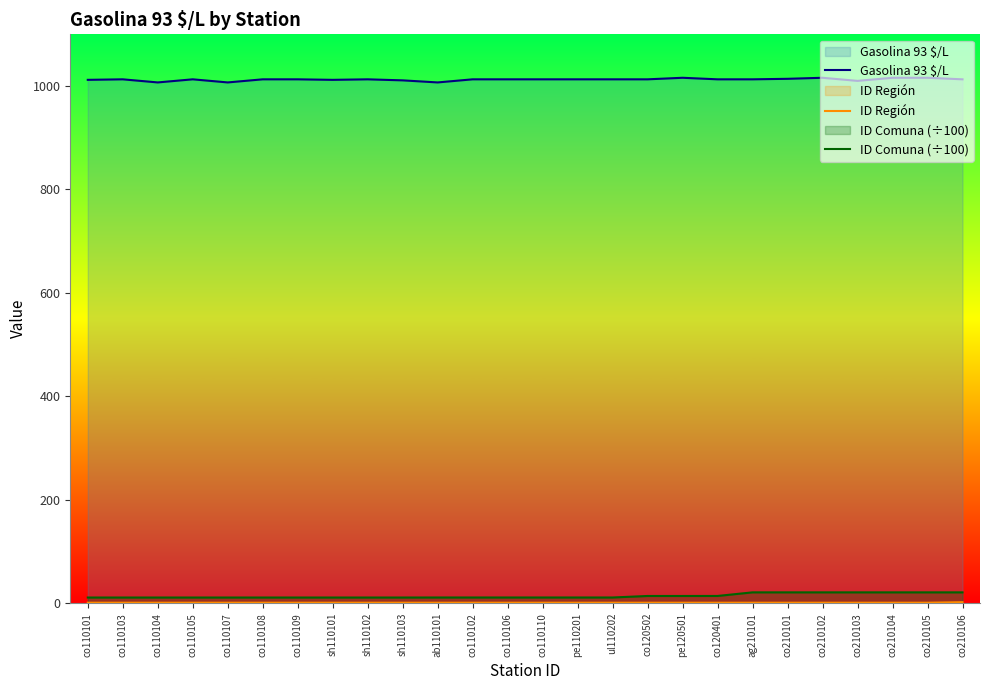

What position from the right is ul110202?

11